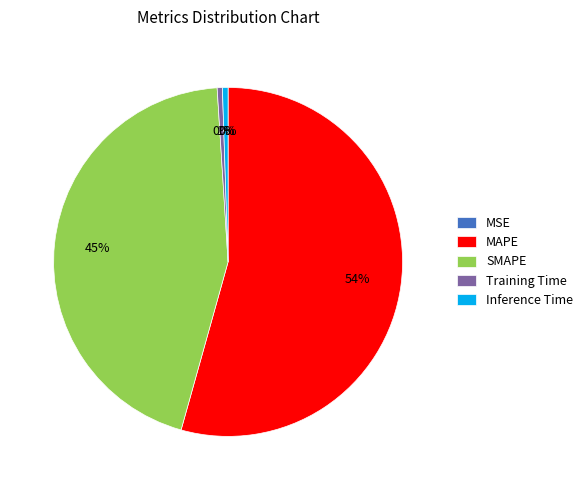

Between MAPE and SMAPE, which is larger?

MAPE